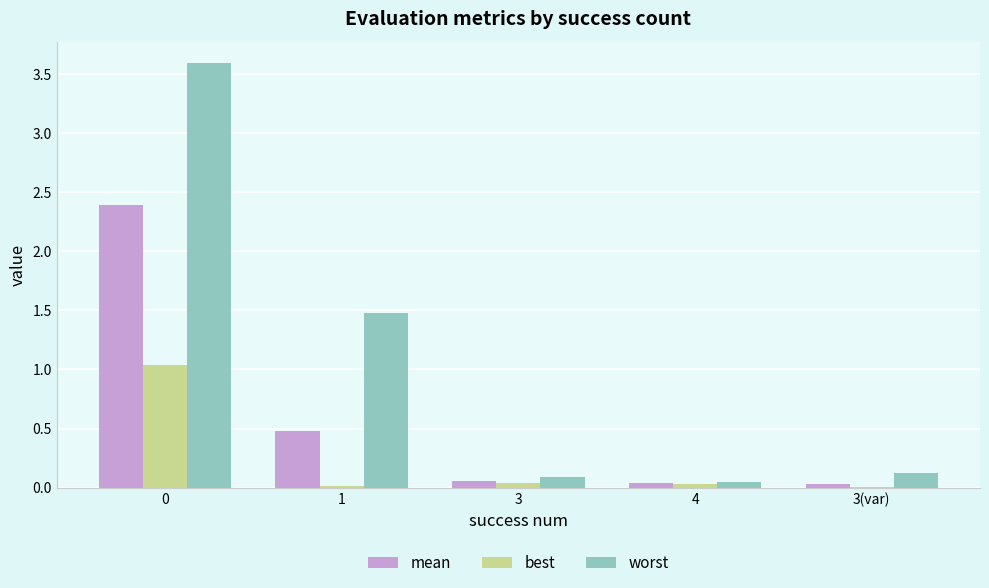

Which series has the largest range (max minus min)?

worst